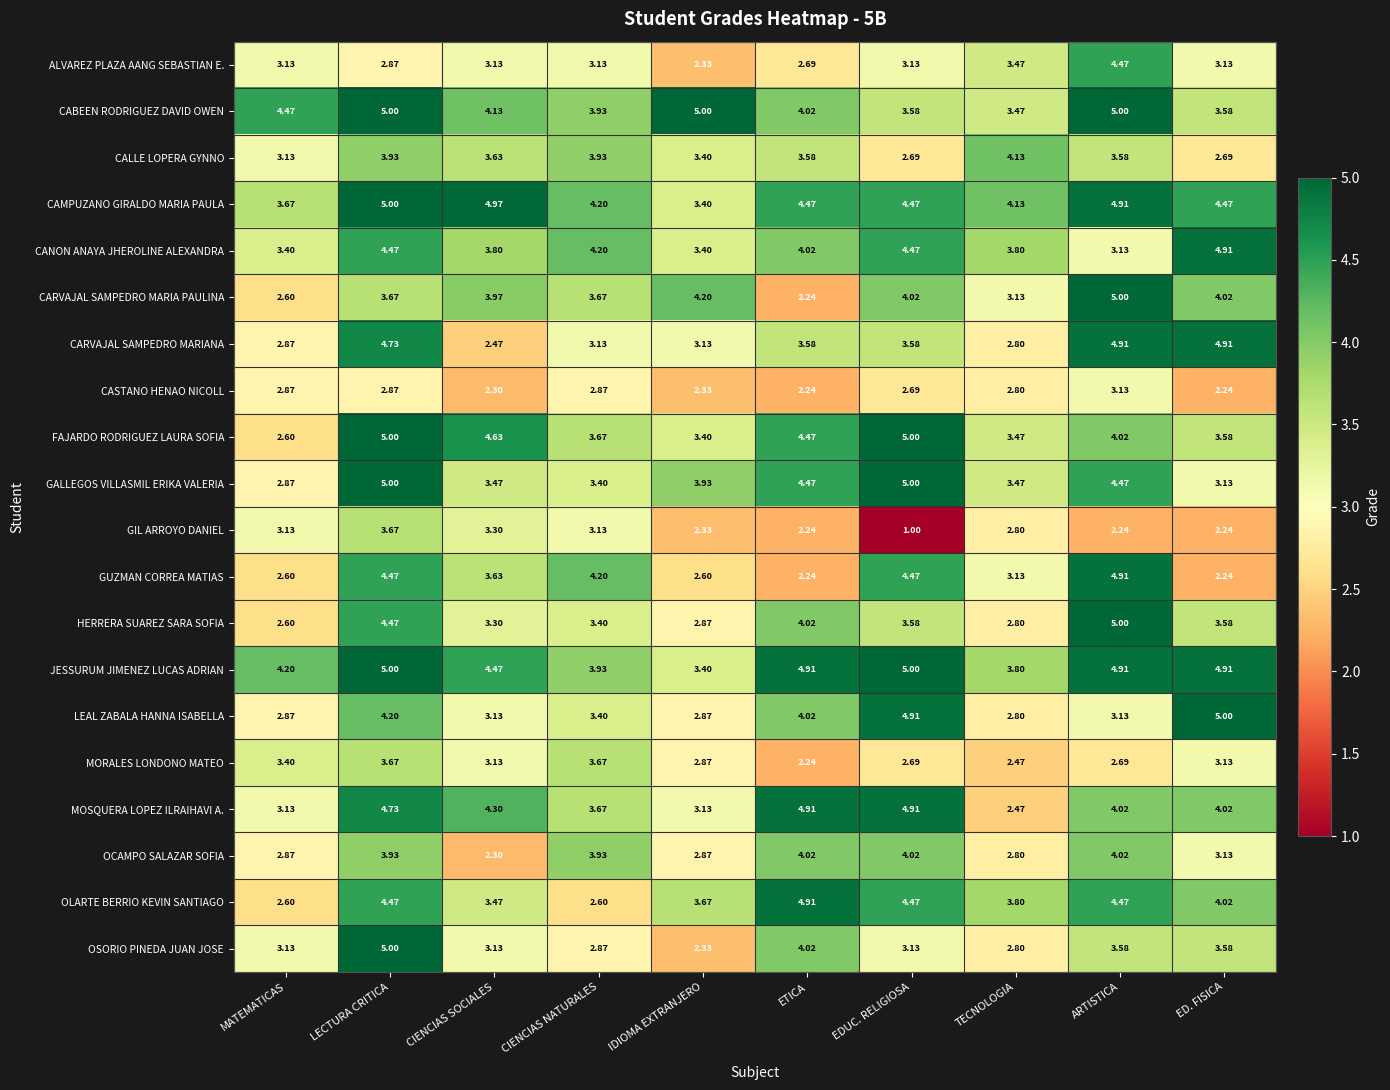

Which series has the largest range (max minus min)?

CARVAJAL SAMPEDRO MARIA PAULINA